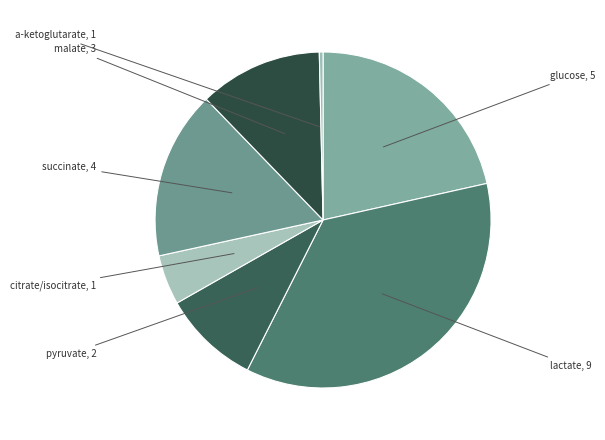

Rank the categories by value from lowest to highest.

a-ketoglutarate, citrate/isocitrate, pyruvate, malate, succinate, glucose, lactate